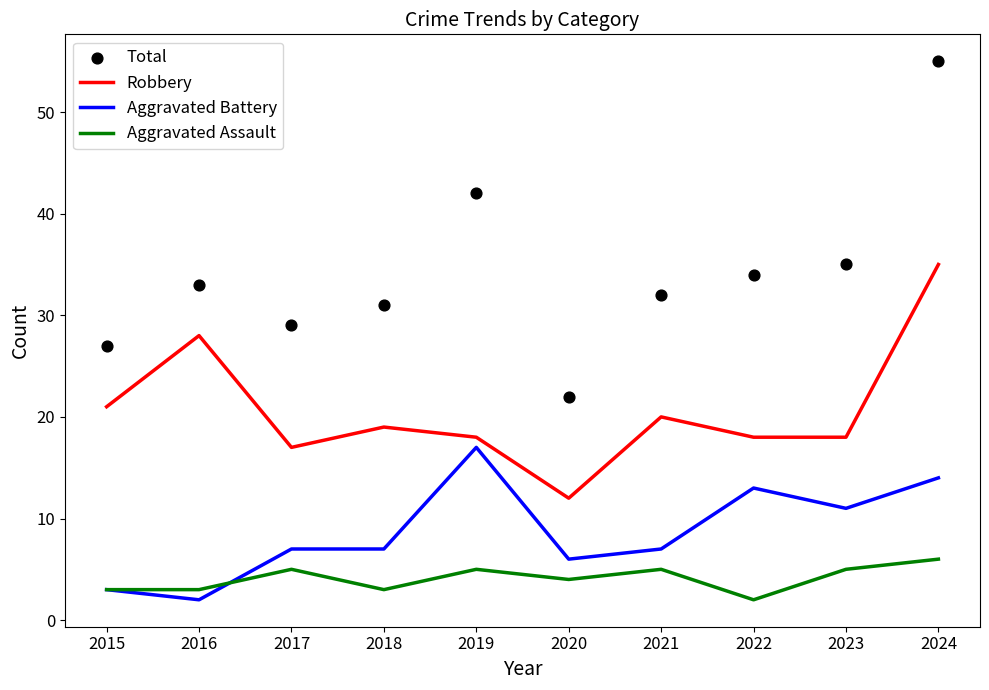

At which category is the sum across all series the highest?

2024